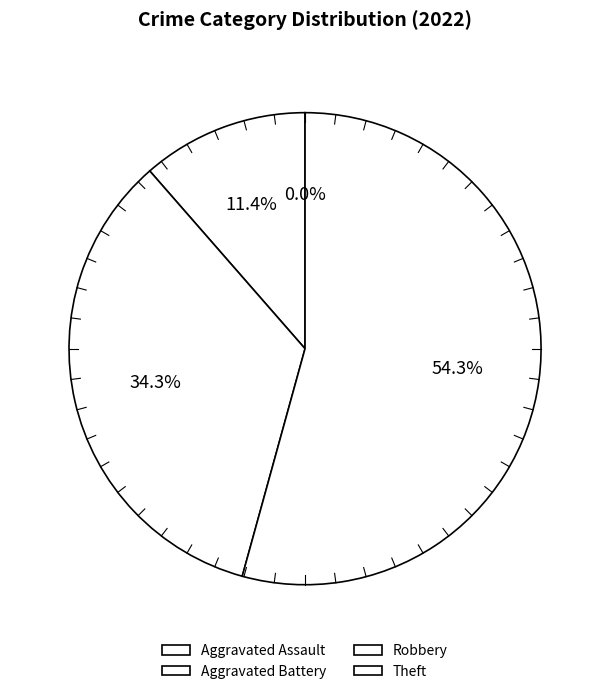

What is the change in value from Aggravated Assault to Robbery?

+12